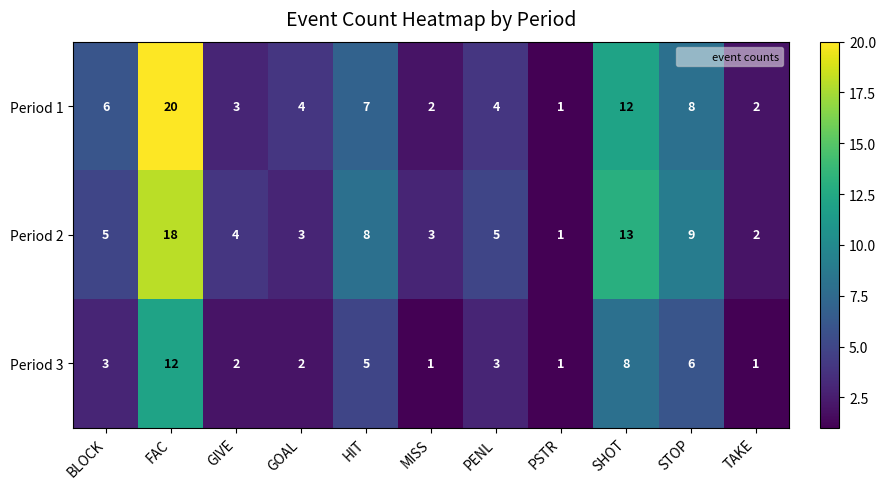

Which series has the largest range (max minus min)?

Period 1